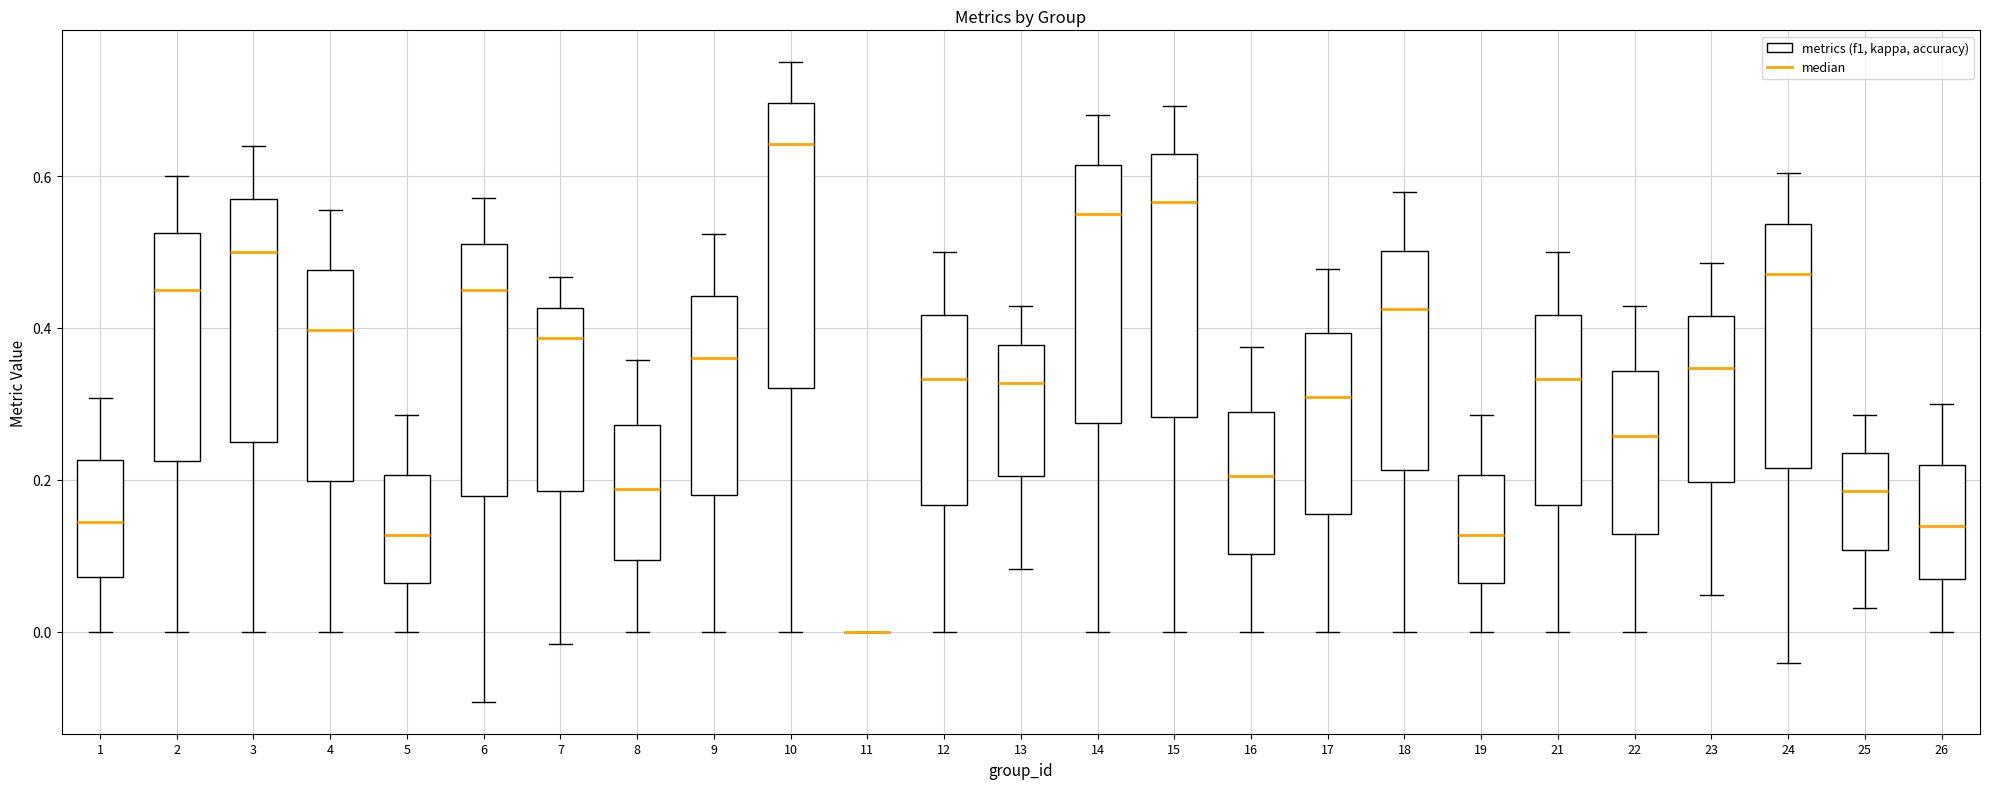

Where does the lower whisker of the box at x = 13 end on the y-axis? The values are not printed on the chart, so give them approximately, as read against the axis.

0.08